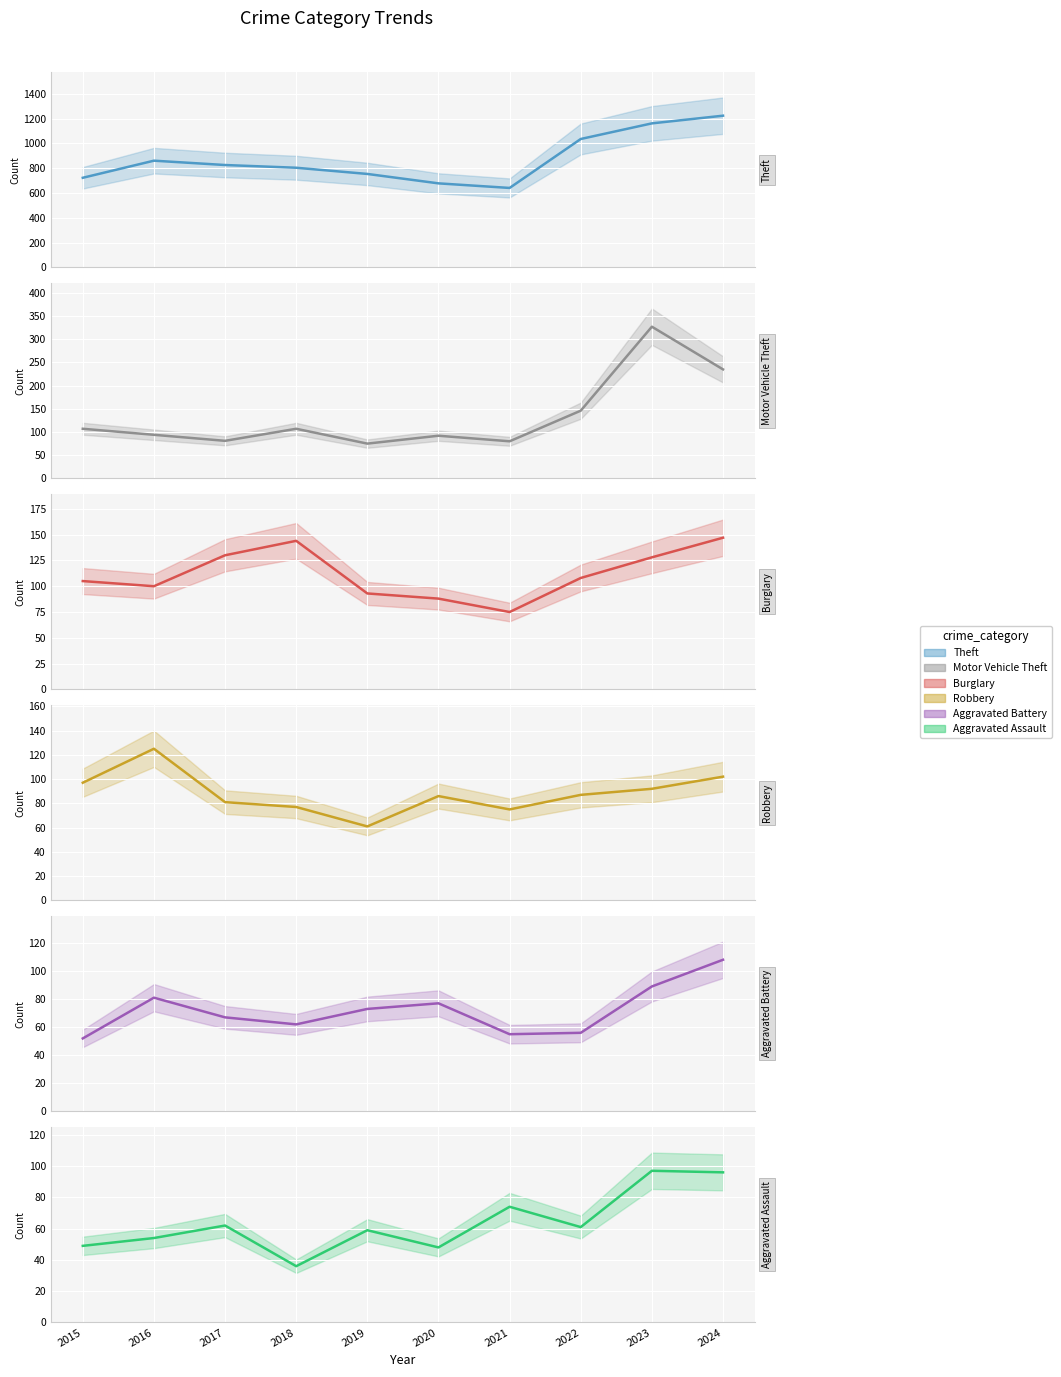

True or false: Burglary has more than 0 points higher than both neighbors.

True